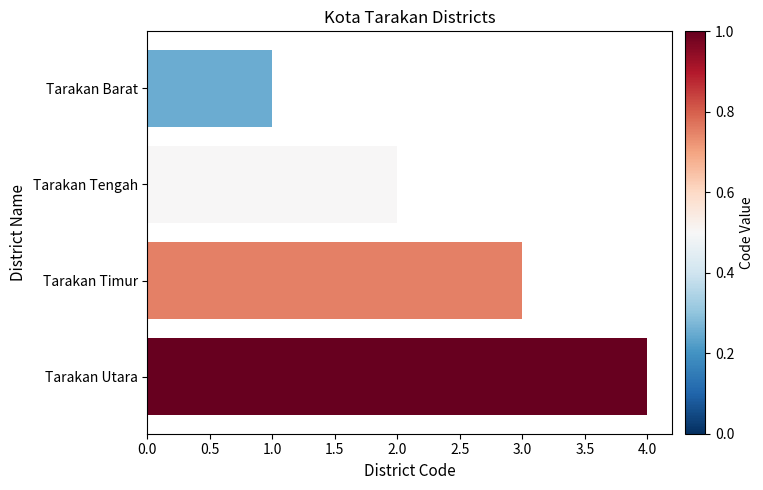

Between Tarakan Barat and Tarakan Utara, which is larger?

Tarakan Utara